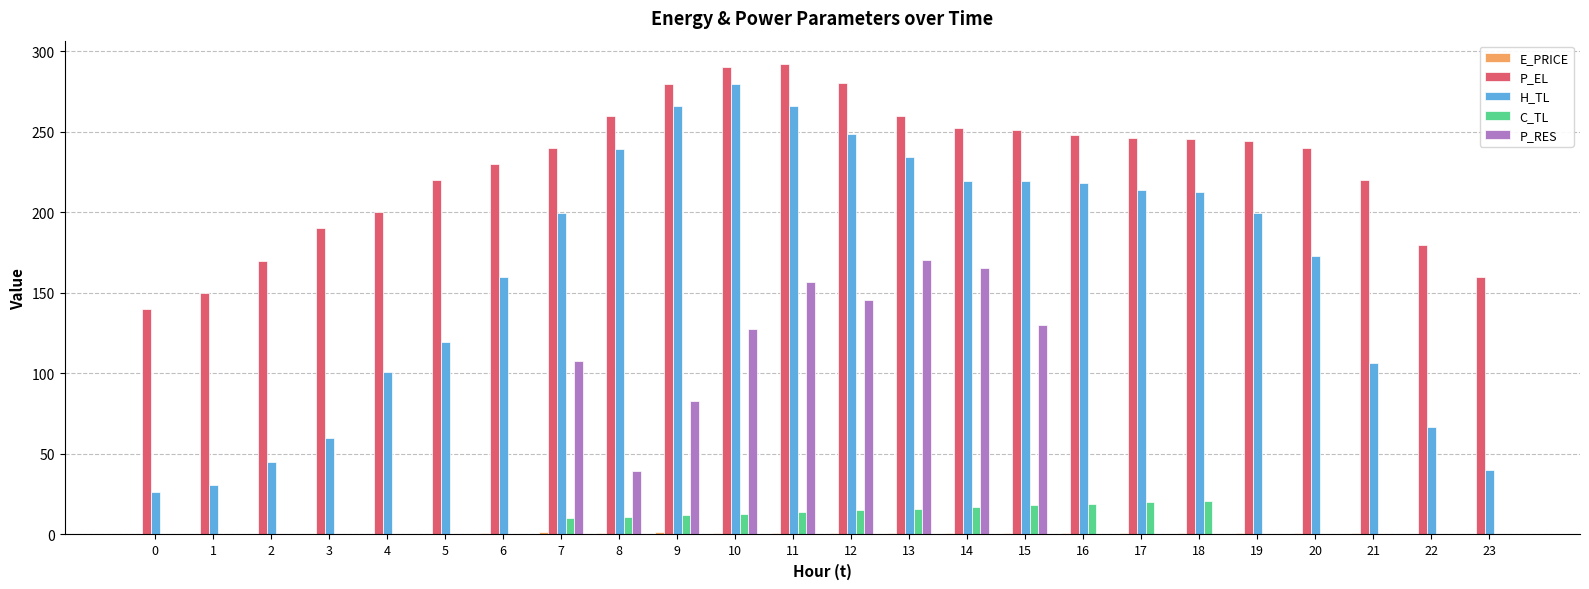

True or false: P_EL has a value of 240.0 at 7.

True